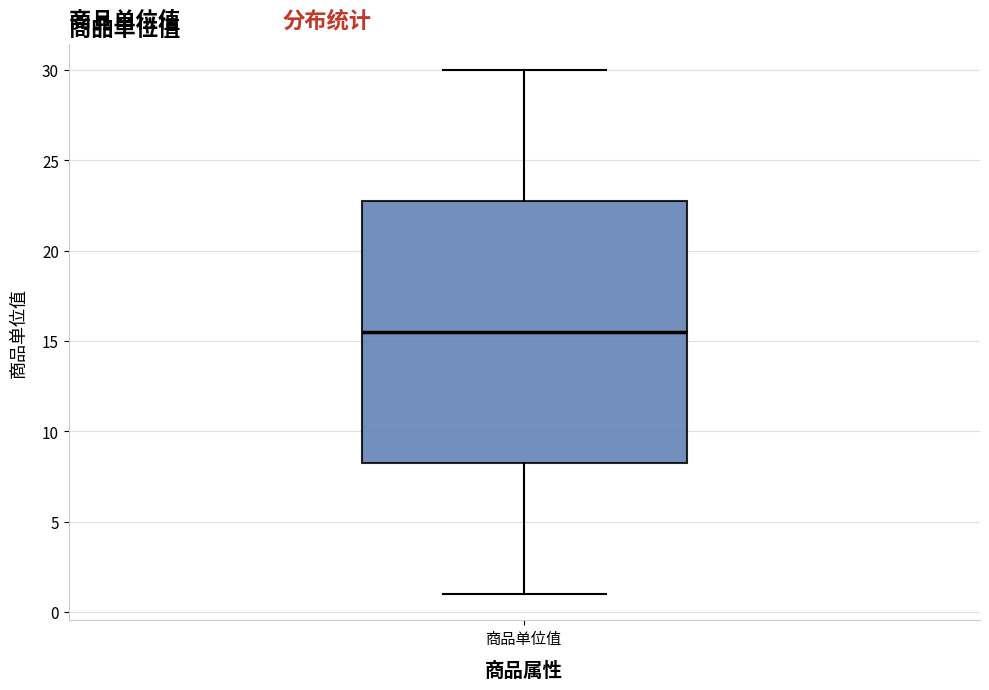

Where does the upper whisker of the box for 商品单位值 end on the y-axis? The values are not printed on the chart, so give them approximately, as read against the axis.

30.0